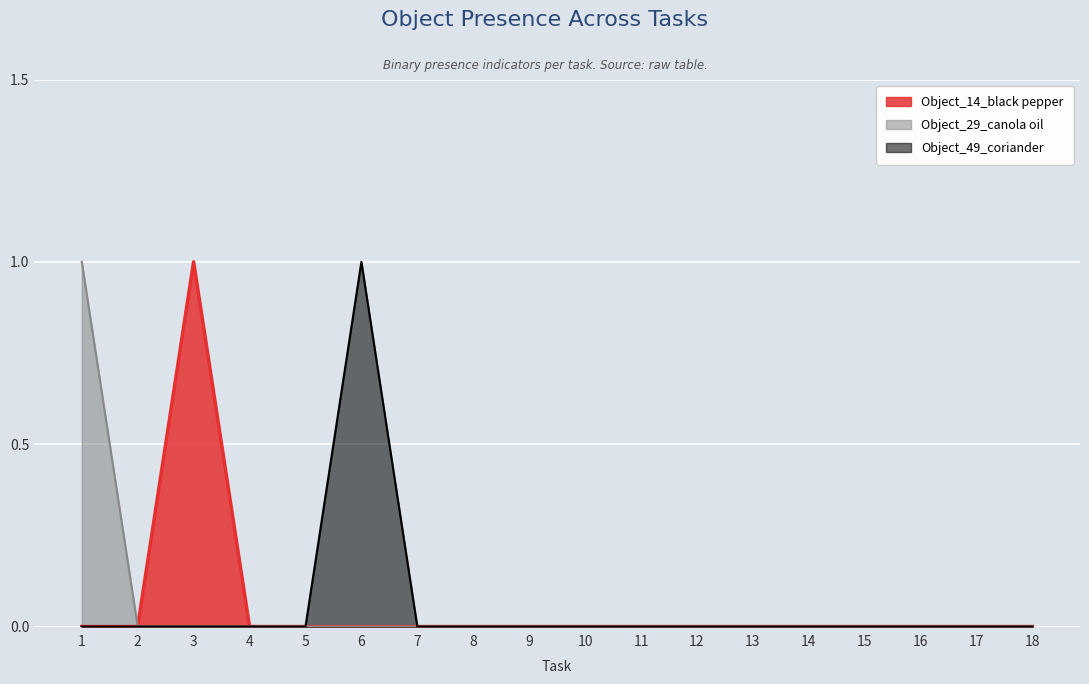

Reading right to left, extract all data points from this chart.

Object_14_black pepper: 18=0	17=0	16=0	15=0	14=0	13=0	12=0	11=0	10=0	9=0	8=0	7=0	6=0	5=0	4=0	3=1	2=0	1=0
Object_29_canola oil: 18=0	17=0	16=0	15=0	14=0	13=0	12=0	11=0	10=0	9=0	8=0	7=0	6=0	5=0	4=0	3=0	2=0	1=1
Object_49_coriander: 18=0	17=0	16=0	15=0	14=0	13=0	12=0	11=0	10=0	9=0	8=0	7=0	6=1	5=0	4=0	3=0	2=0	1=0